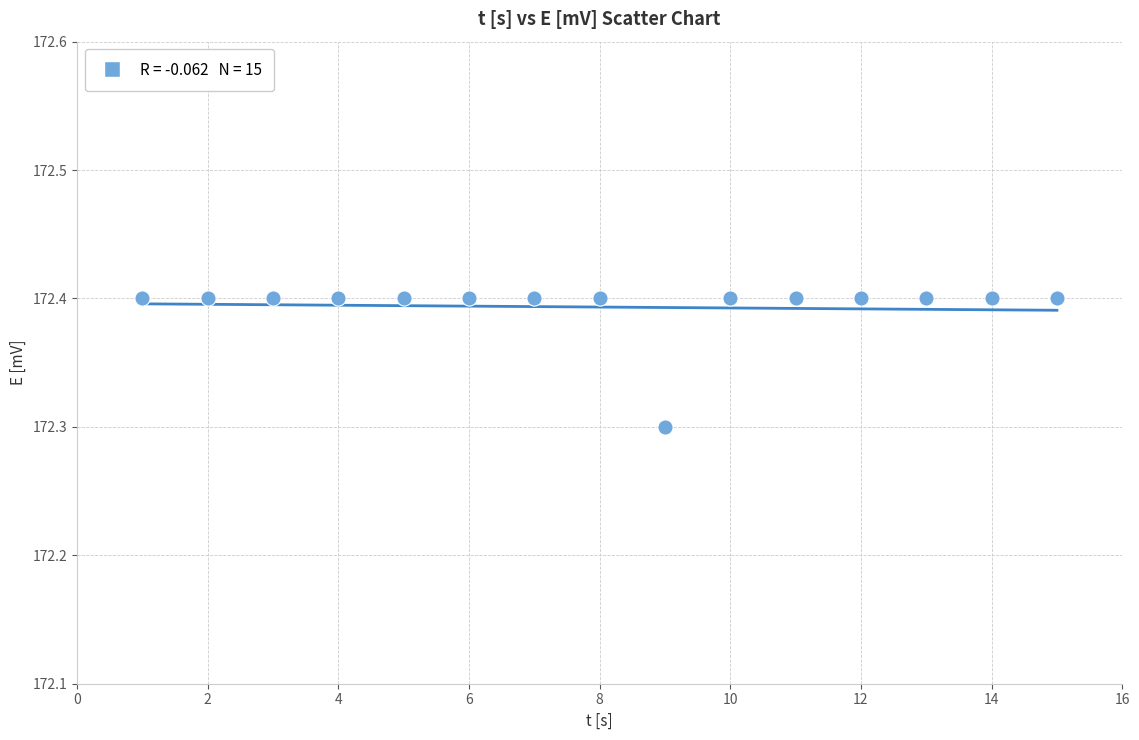

What is the range of X values (max minus min)?

14.0